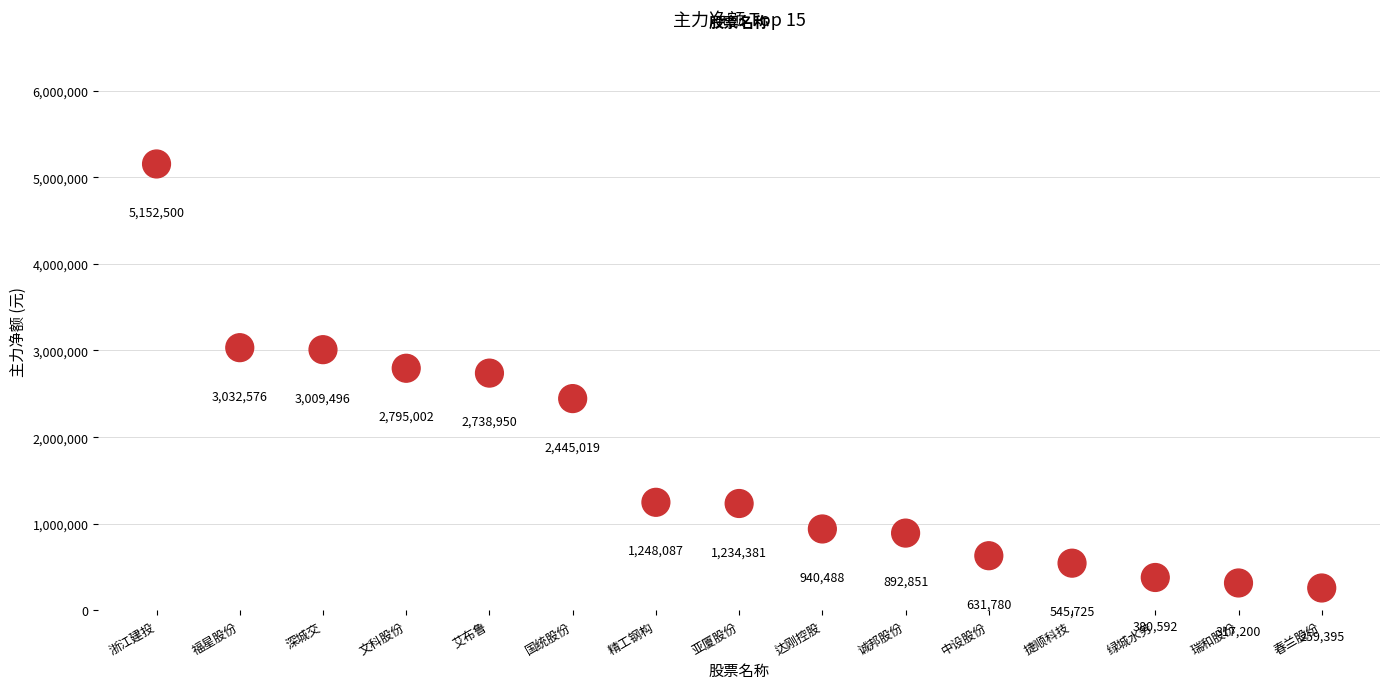

What Y value in the scatter plot is closest to 2705947?

2738950